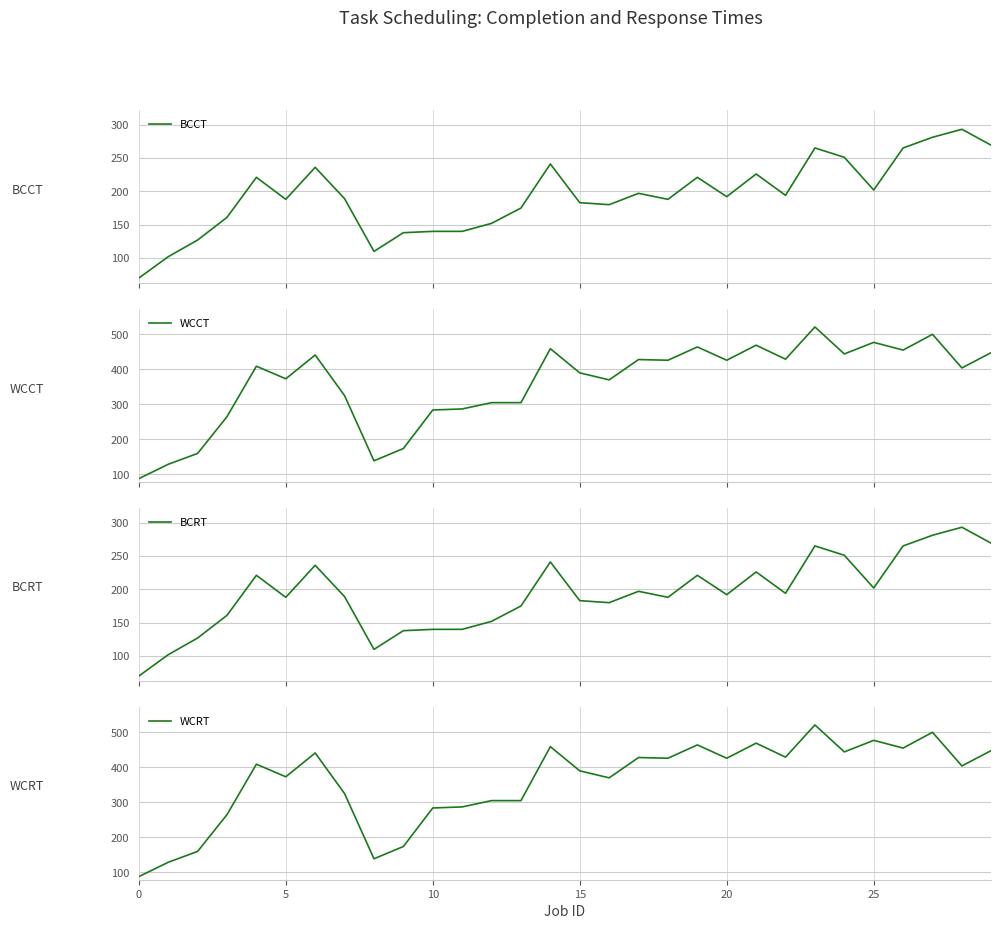

The value of BCRT at 10 is 140. True or false?

True